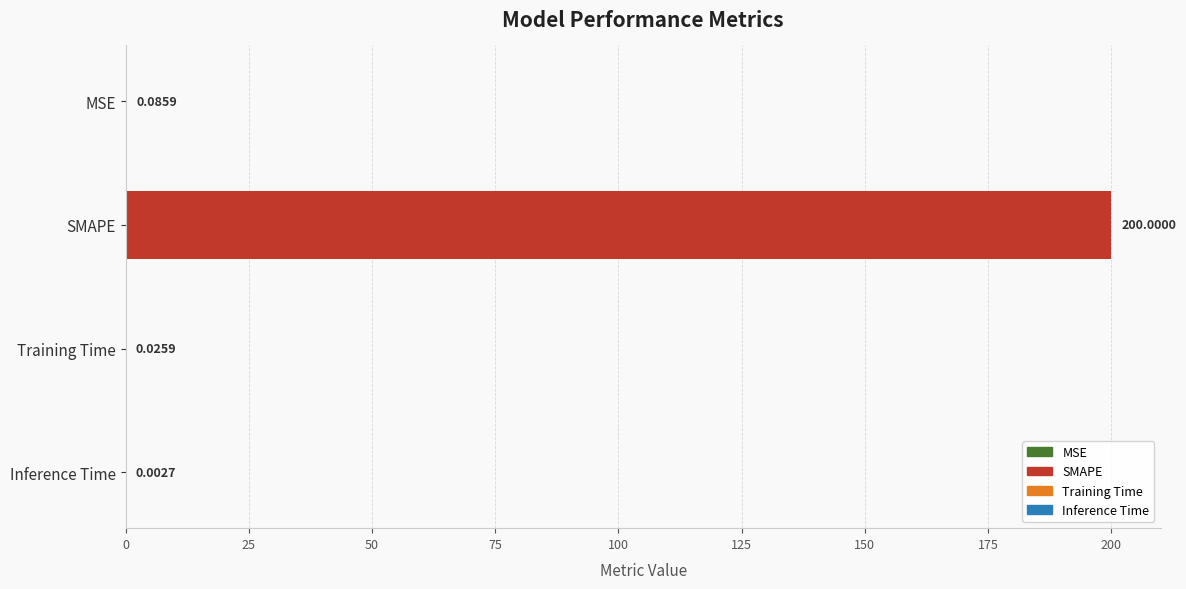

Are the bars horizontal?

Yes